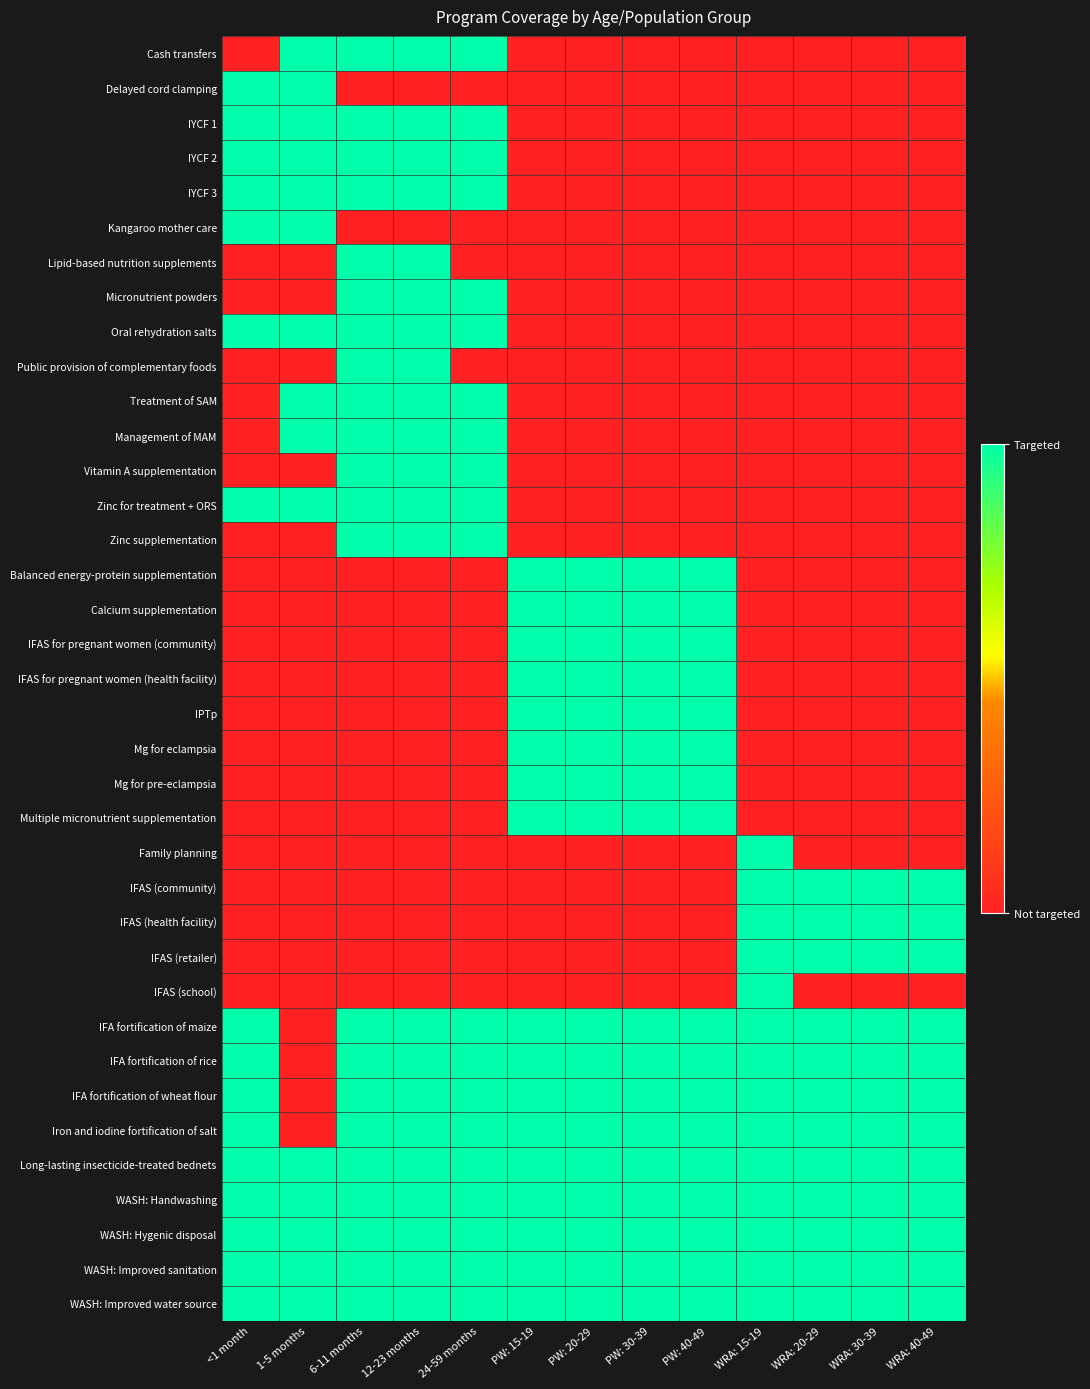

At which category is the sum across all series the highest?

6-11 months